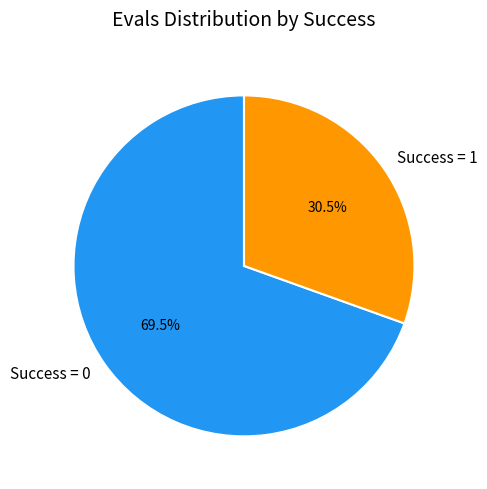

What portion of the pie excludes Success = 1?

69.5%